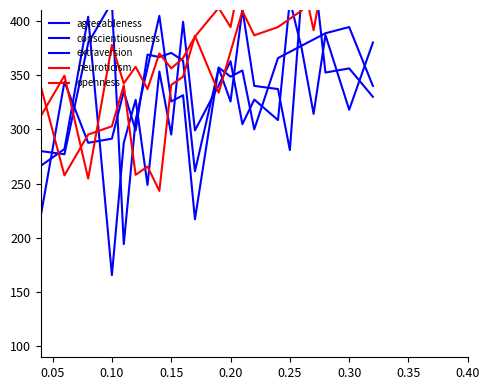

At which label is extraversion closest to 305?

0.25